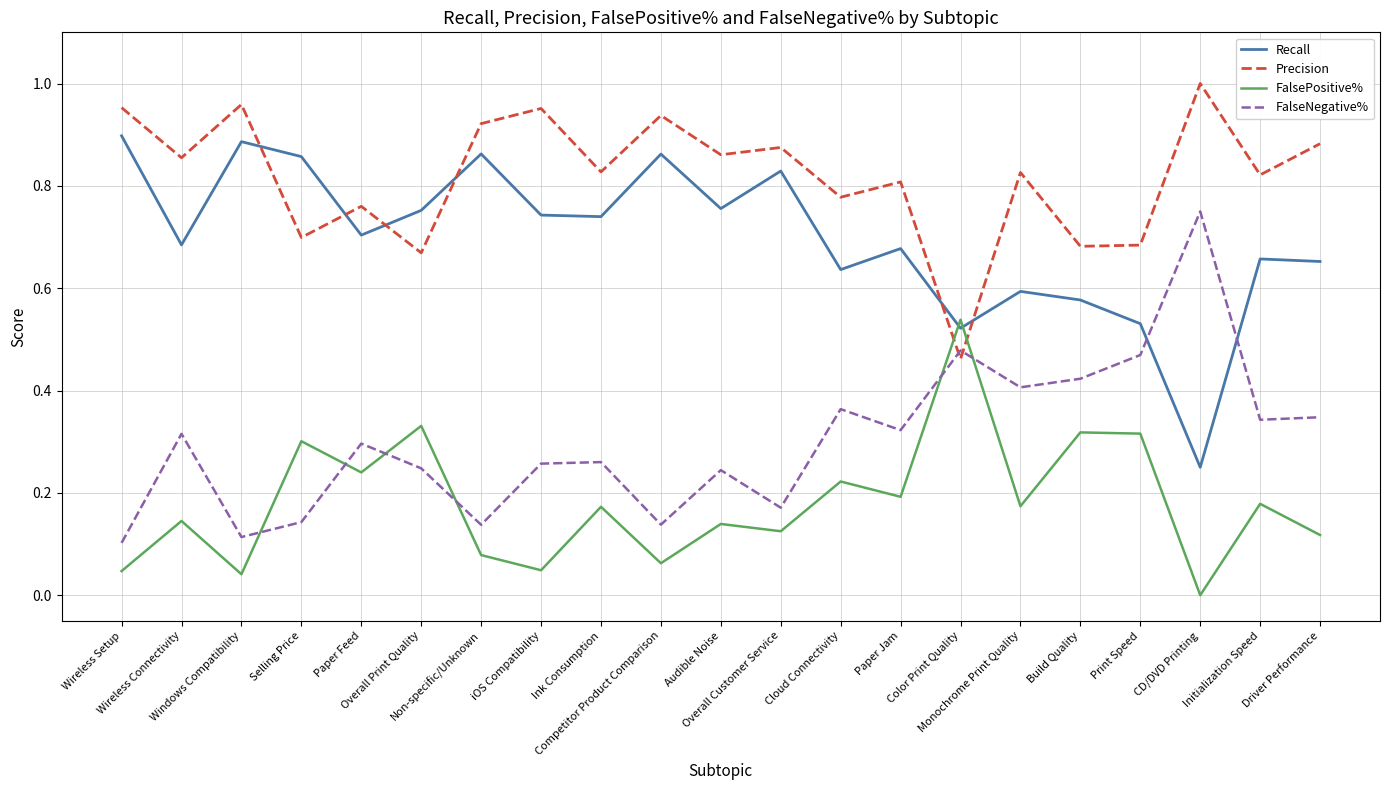

How many intersections are there between Recall and FalsePositive%?

2